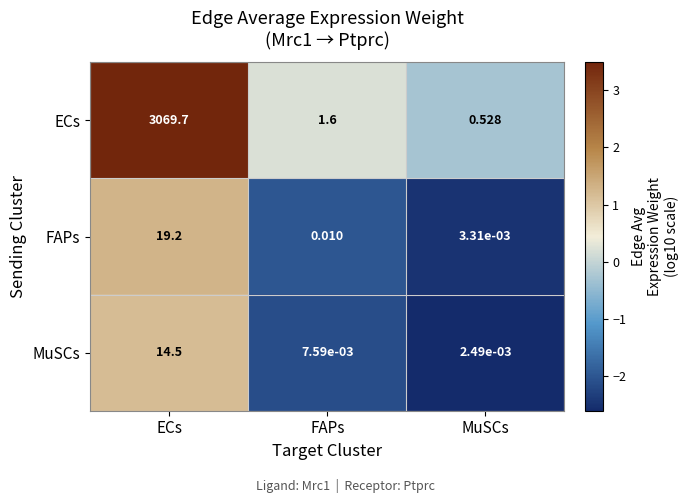

Which category has the highest value across all series?

ECs